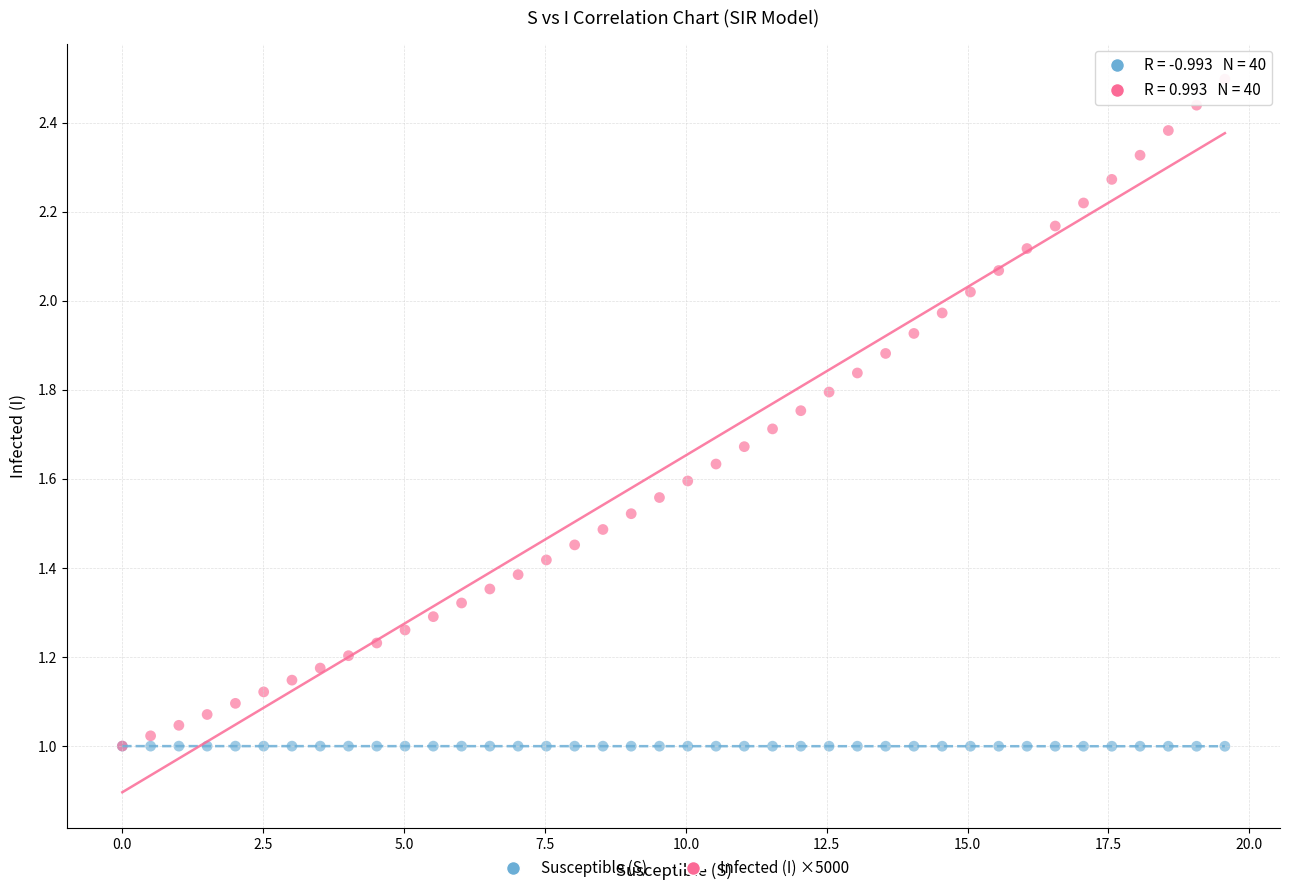

What are all the series names shown in the legend?

Susceptible (S), Infected (I) ×5000